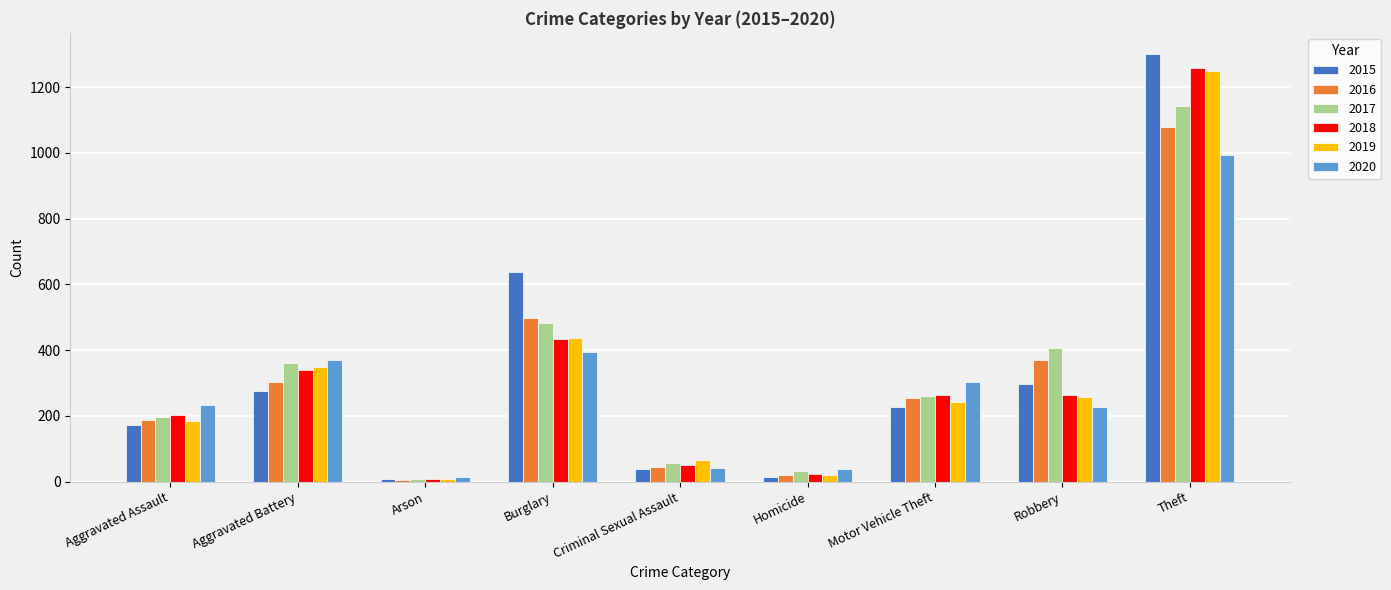

Which series has the widest spread of values?

2015